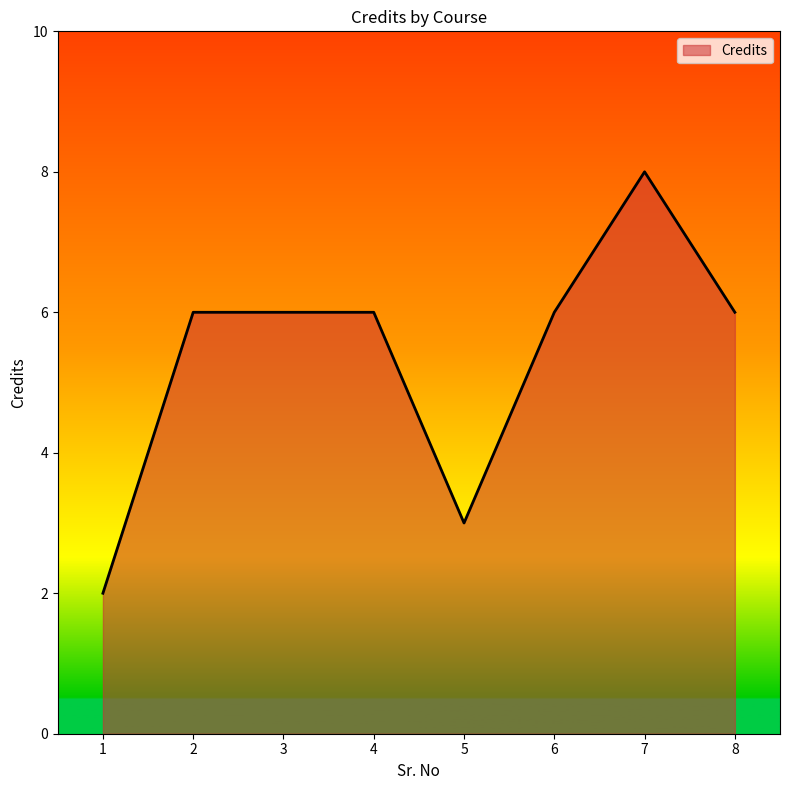

True or false: there are more than 0 points higher than both neighbors.

True